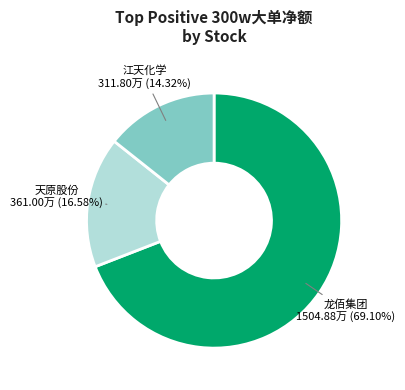

How many slices are in this pie chart?

3